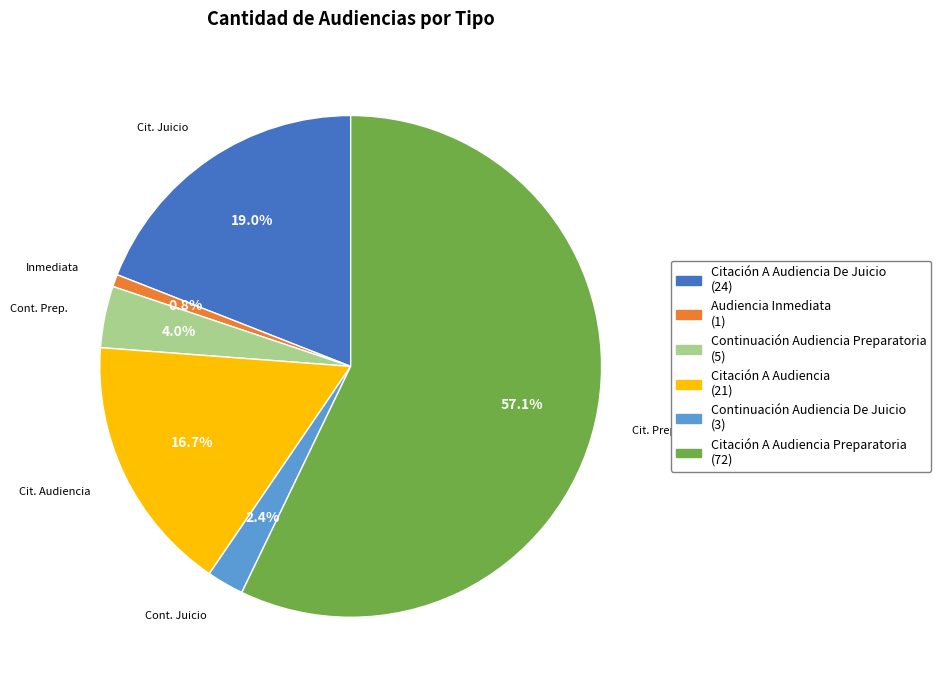

Is there any slice that represents more than half of the pie?

Yes